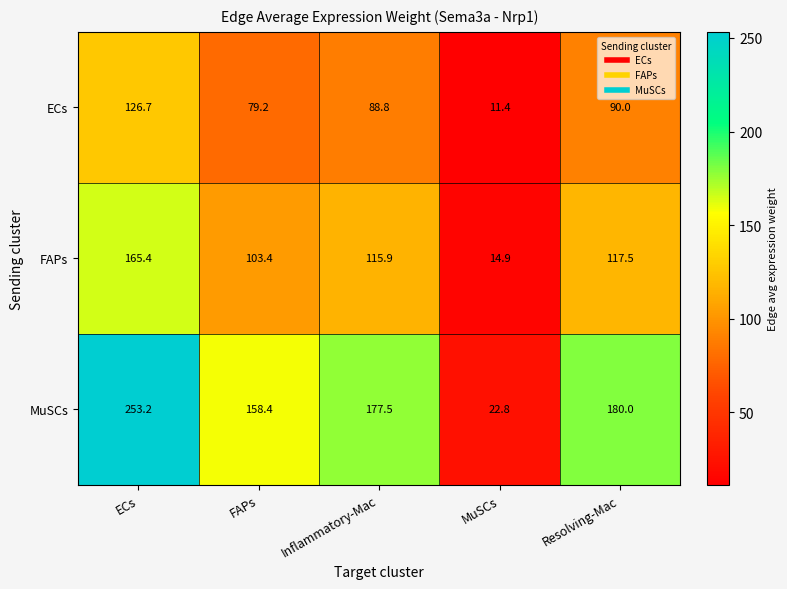

True or false: ECs has a value of 124.0 at Resolving-Mac.

False